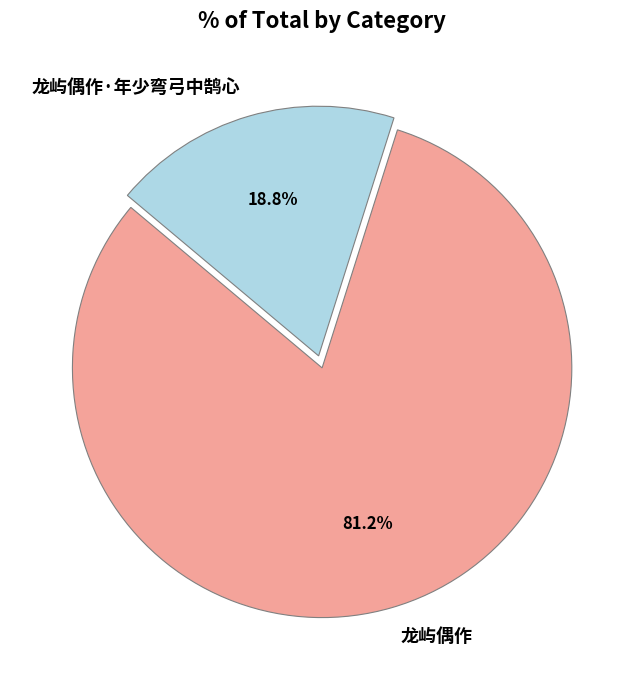

Approximately how many times larger is the value at 龙屿偶作·年少弯弓中鹄心 compared to 龙屿偶作?

0.2